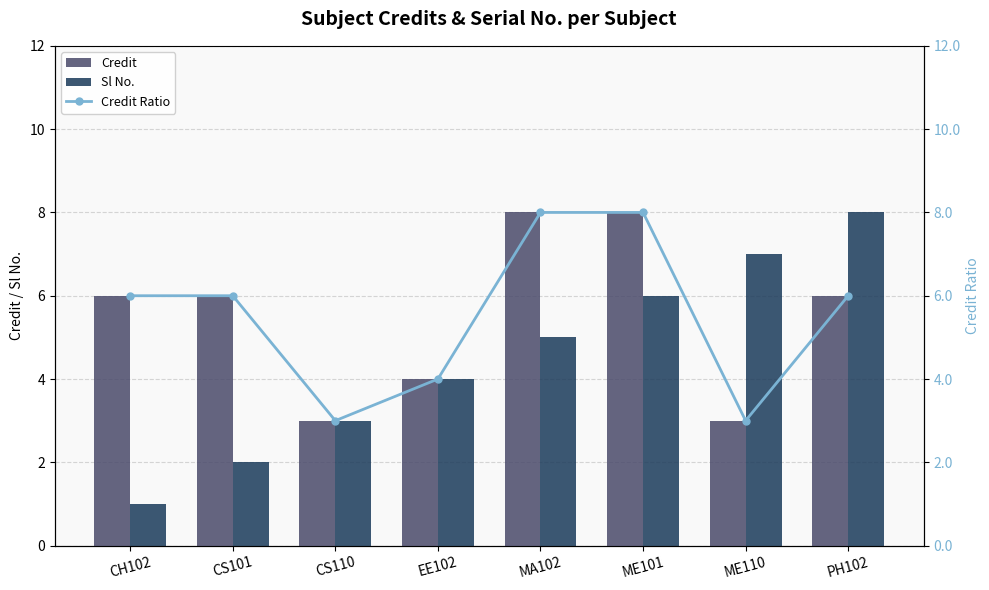

Reading left to right, list all the values displayed in this chart.

Credit: 6	6	3	4	8	8	3	6
Sl No.: 1	2	3	4	5	6	7	8
Credit Ratio: 6	6	3	4	8	8	3	6